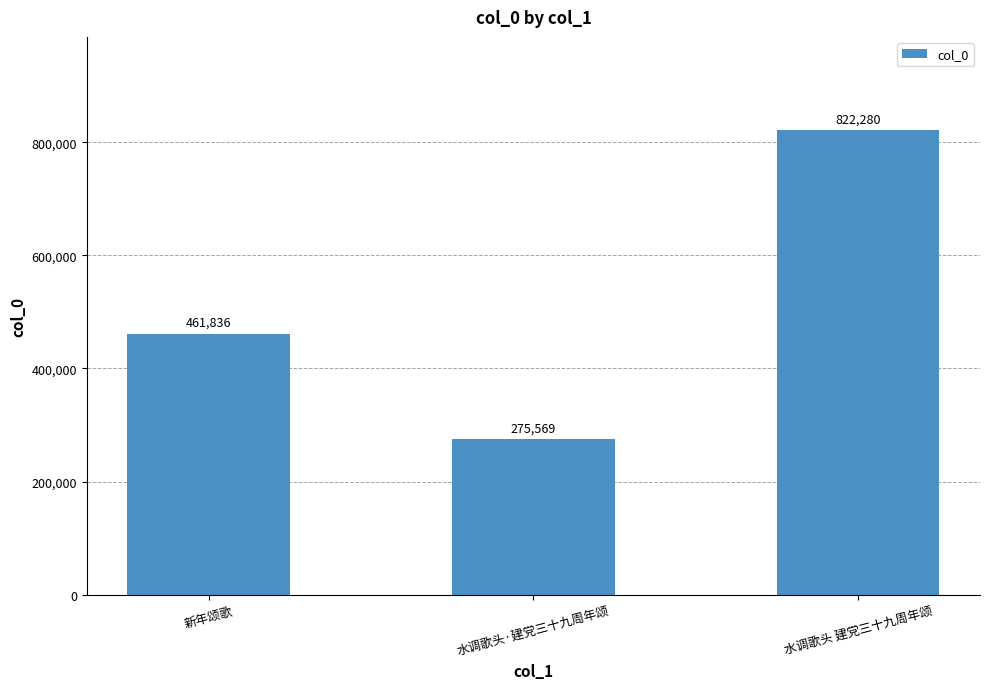

What is the change in value from 新年颂歌 to 水调歌头 建党三十九周年颂?

+360444